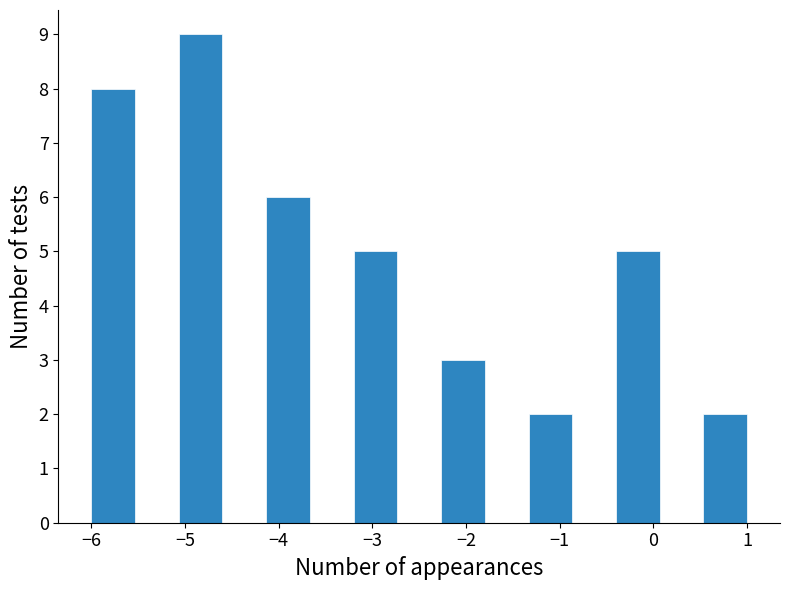

Reading left to right, list every bar in this chart as the range it spans on the x-axis followed by its height. Neither the bar edges nor the heights are printed on the chart, so give them approximately, as read against the axes.

-6.0 to -5.5: 8
-5.5 to -5.1: 0
-5.1 to -4.6: 9
-4.6 to -4.1: 0
-4.1 to -3.7: 6
-3.7 to -3.2: 0
-3.2 to -2.7: 5
-2.7 to -2.3: 0
-2.3 to -1.8: 3
-1.8 to -1.3: 0
-1.3 to -0.9: 2
-0.9 to -0.4: 0
-0.4 to 0.1: 5
0.1 to 0.5: 0
0.5 to 1.0: 2